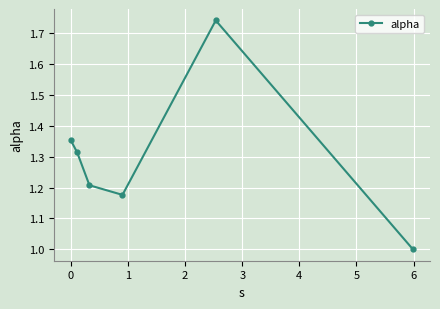

What is the smallest value displayed?

1.0